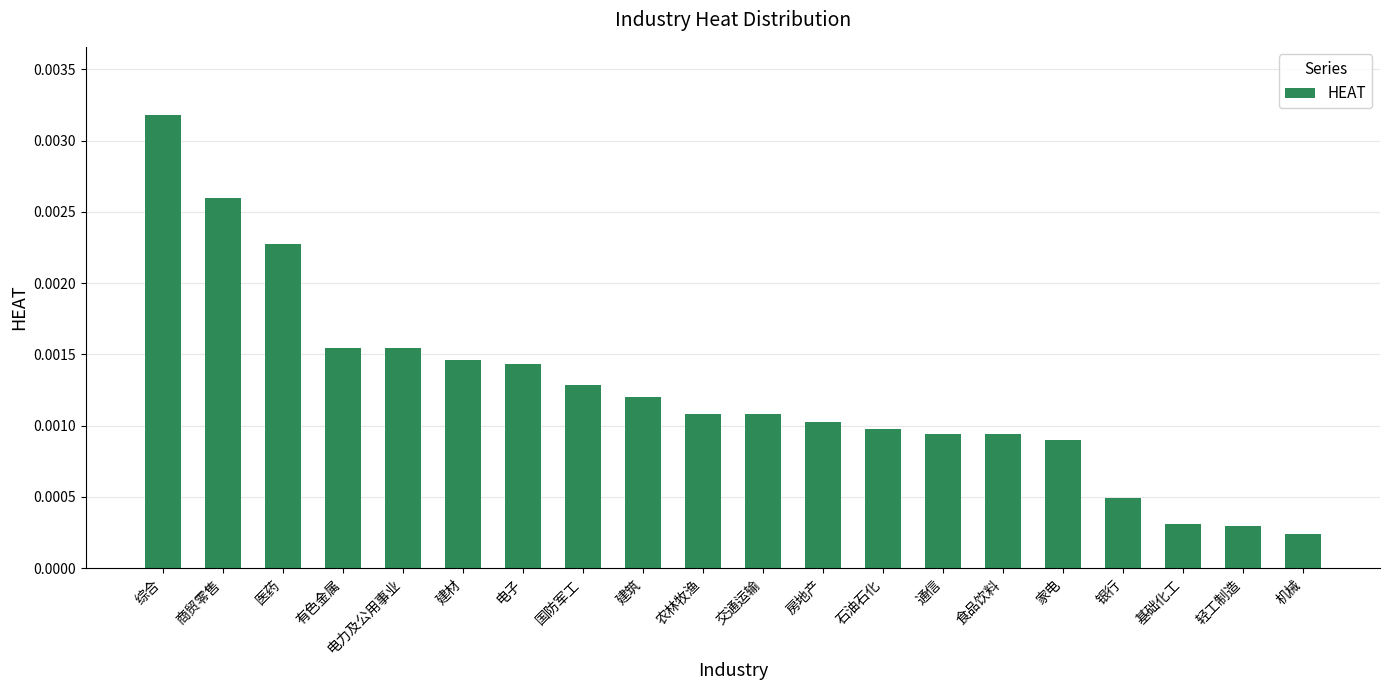

How many series are shown in this chart?

1